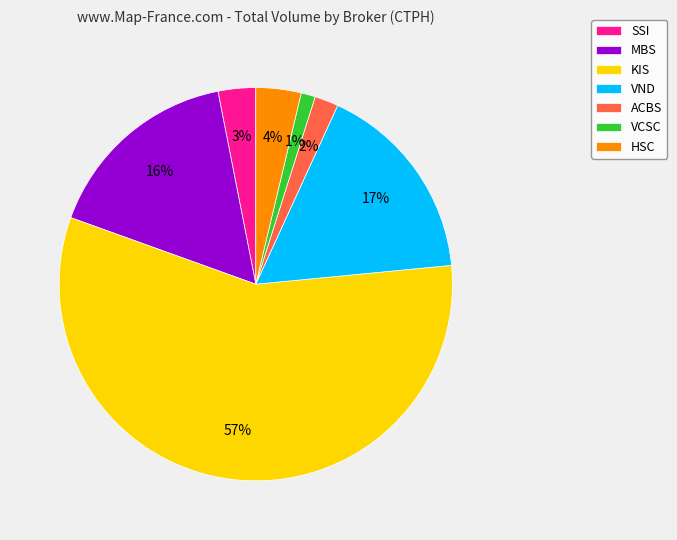

Do SSI and VND together represent more than half of the pie?

No